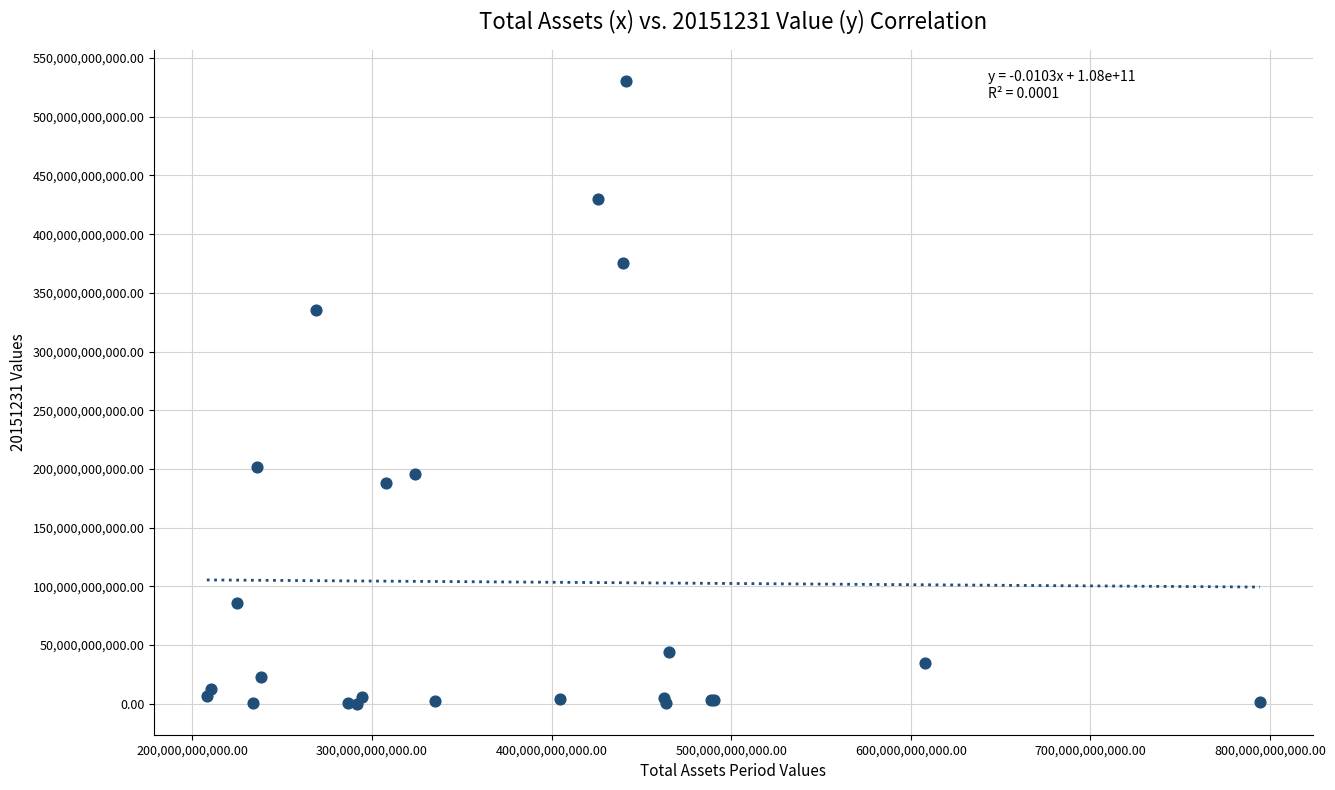

What Y value in the scatter plot is closest to 265235970132?

201644673040